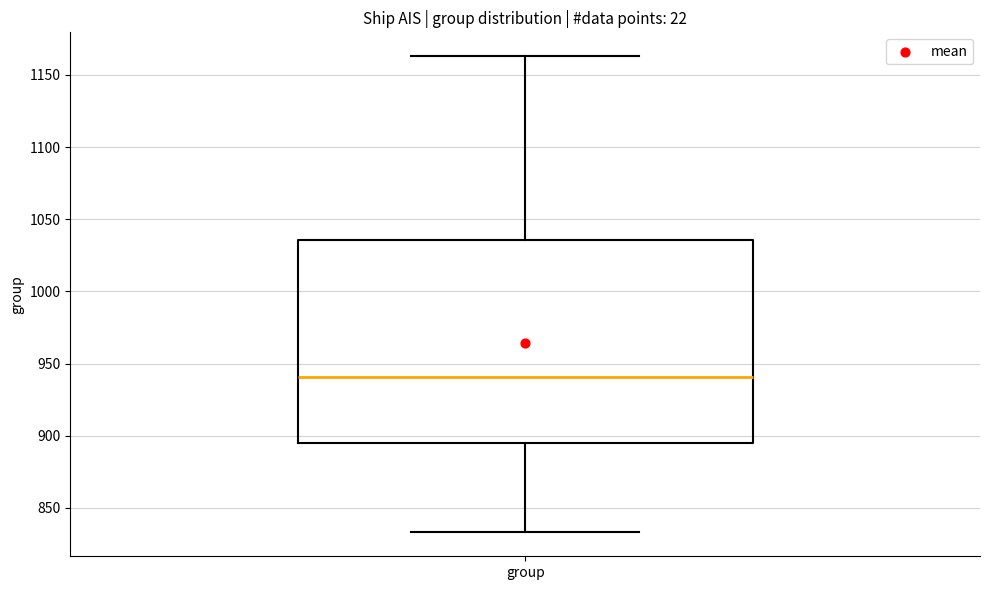

Where does the lower whisker of the box for group end on the y-axis? The values are not printed on the chart, so give them approximately, as read against the axis.

835